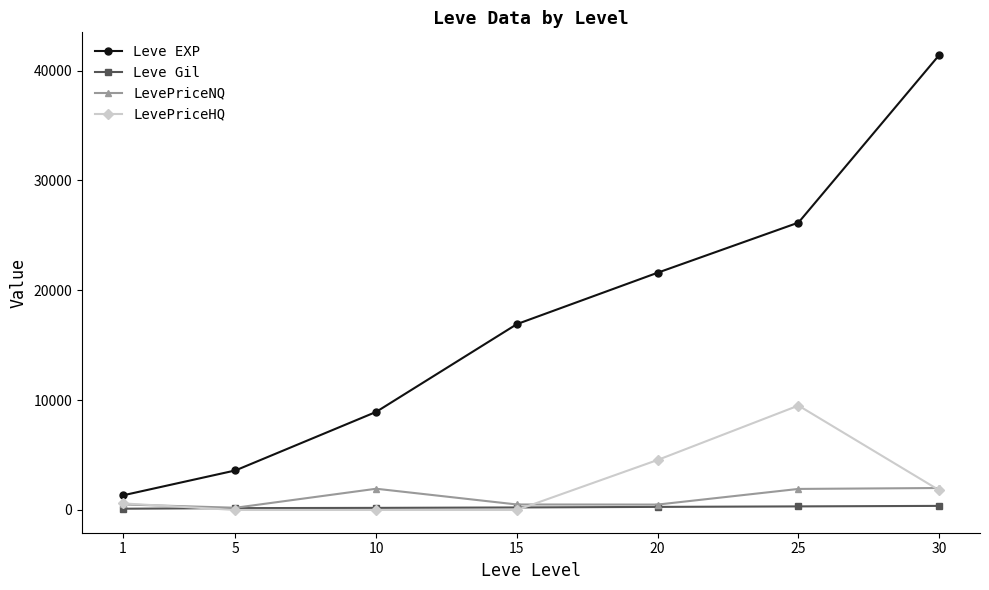

Between 1 and 30, which series saw the biggest shift?

Leve EXP